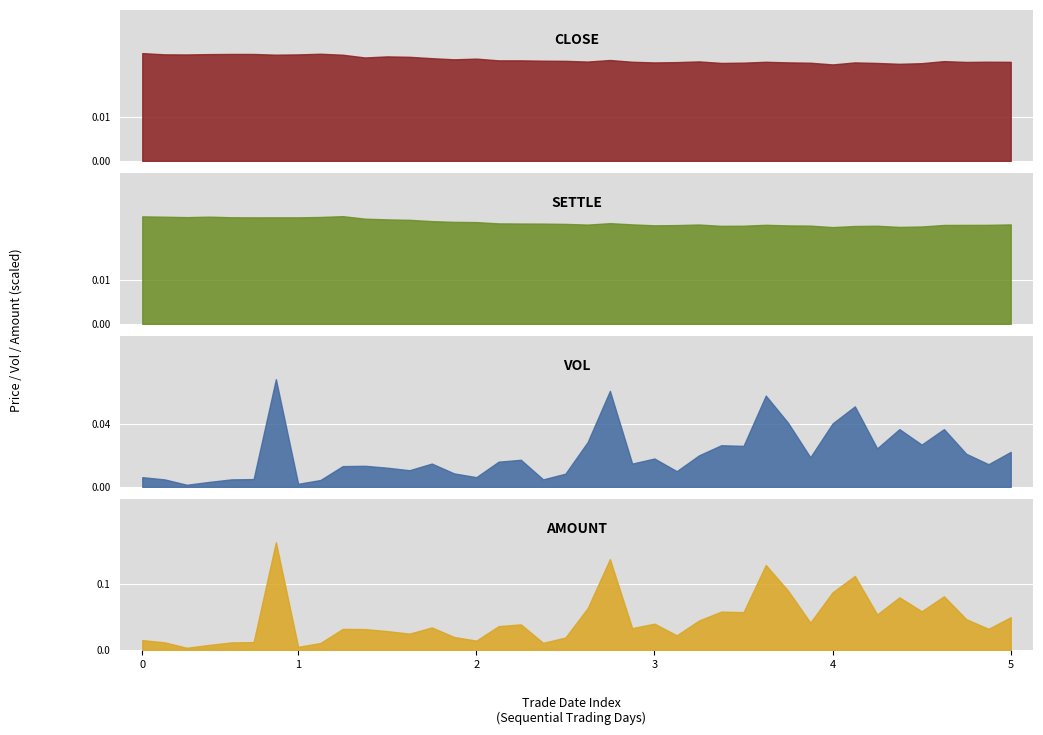

Between 4 and 28, which series saw the biggest shift?

amount